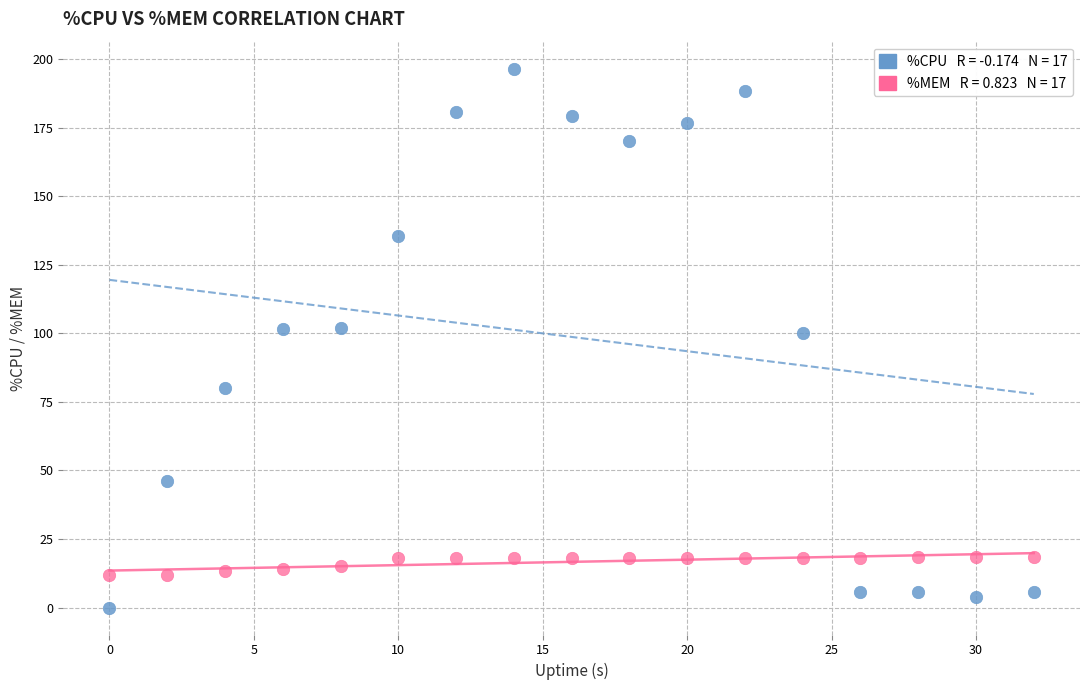

Across all data points, what is the range of X values (max minus min)?

32.0